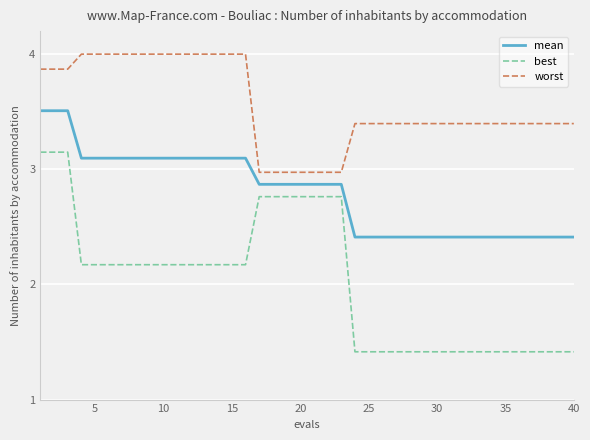

Which series has the largest total across all categories?

worst